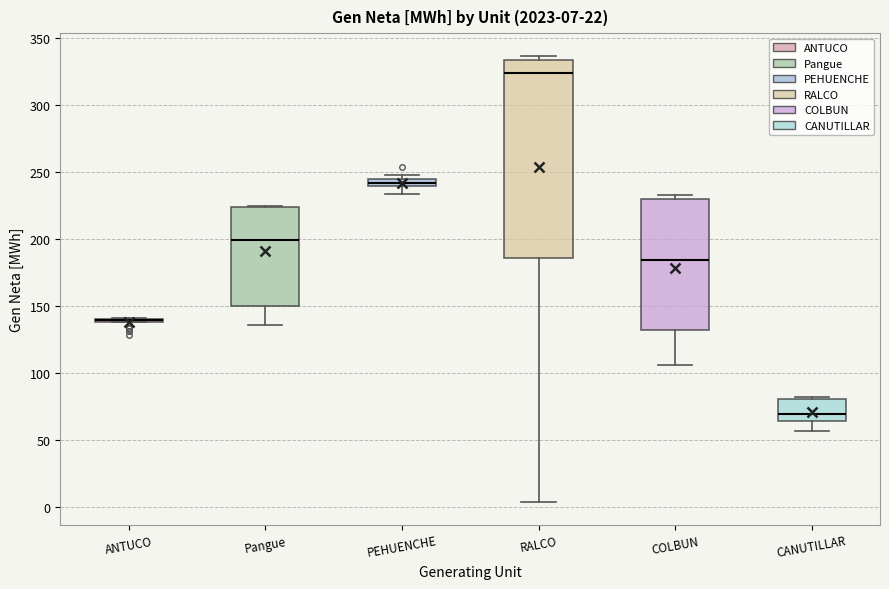

Which box is the tallest, from its lower edge to its upper edge?

RALCO